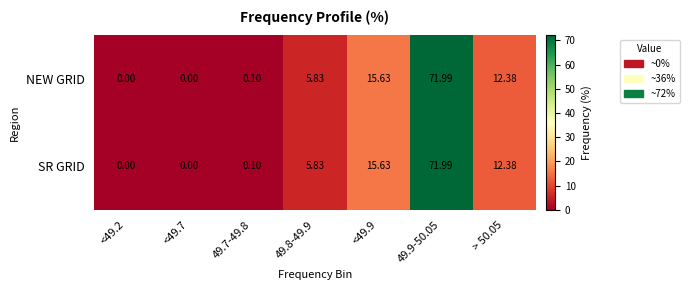

Count the number of data series in this chart.

2